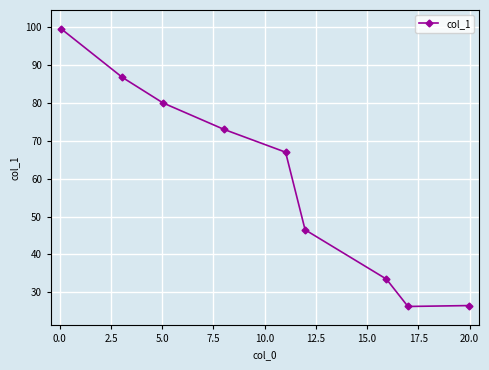

What is the value of the 9th point from the left?

26.5